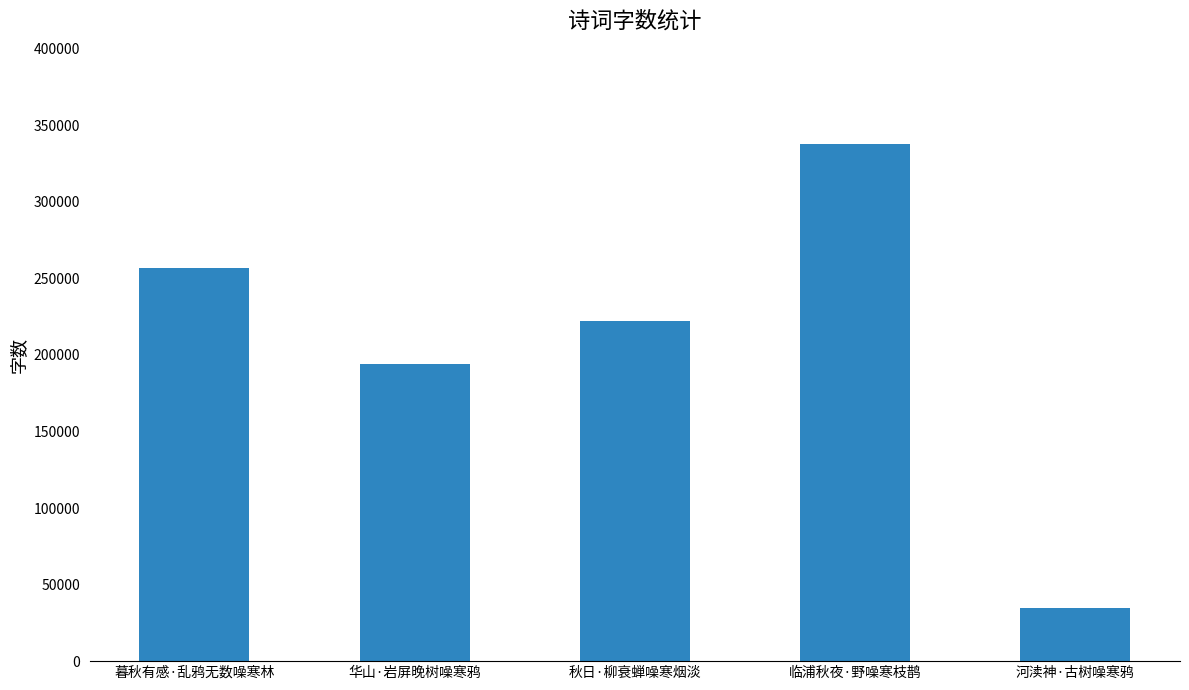

Is it true that the value at 华山·岩屏晚树噪寒鸦 is 108323?

False